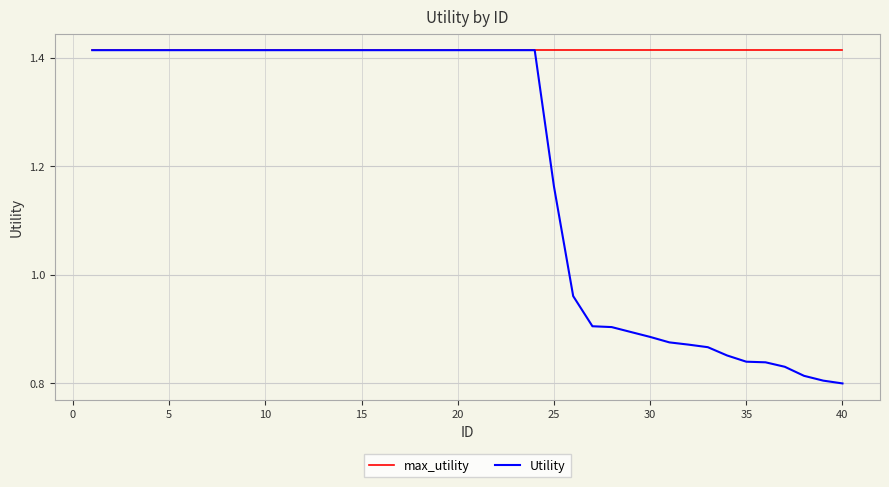

What are all the series names shown in the legend?

max_utility, Utility